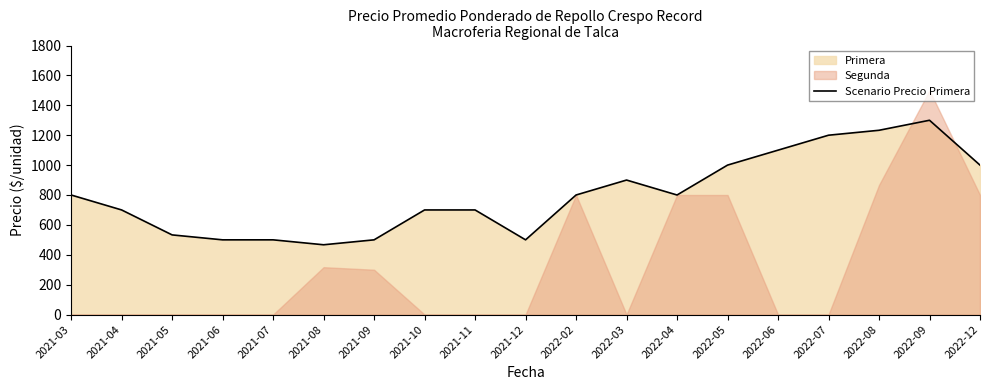

What position from the right is 2021-03?

19